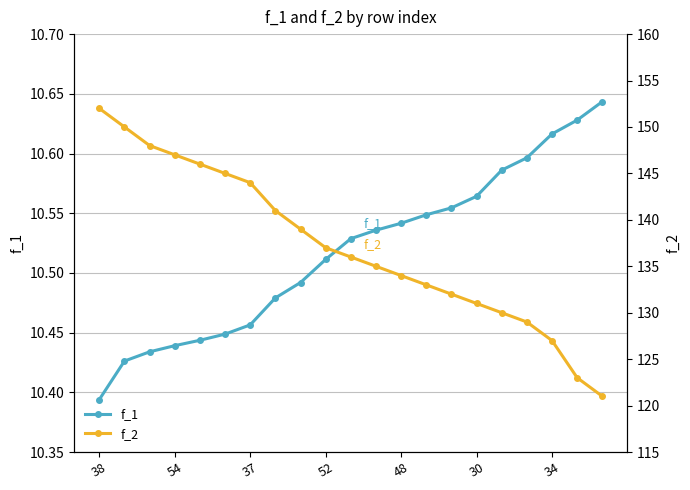

How many data points does each series have?

21